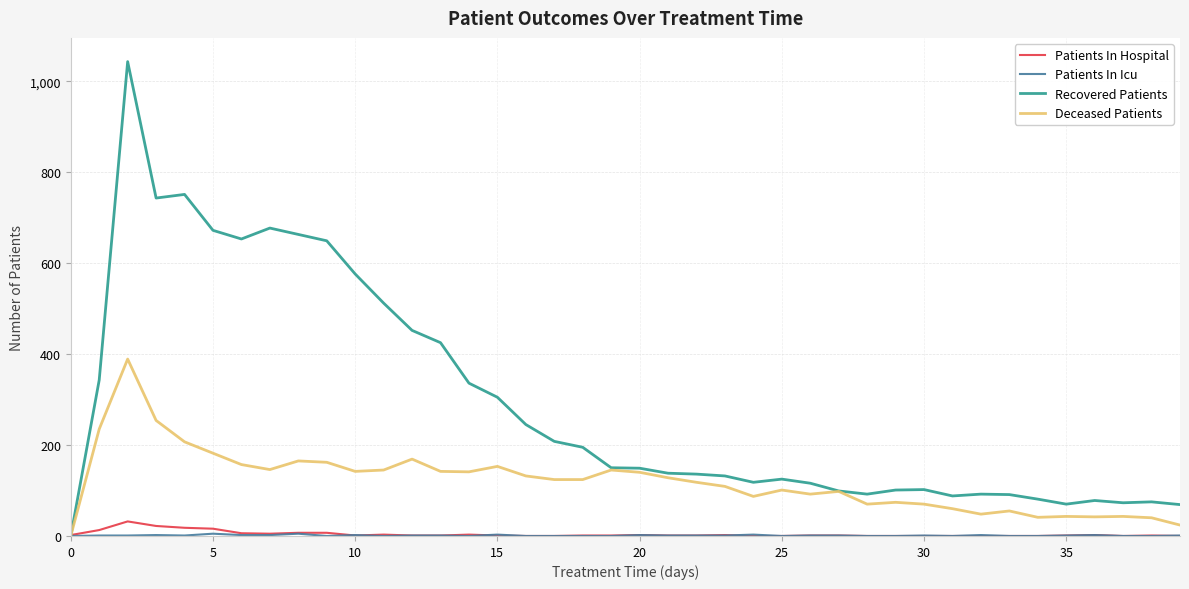

Which series has the largest total across all categories?

Recovered Patients